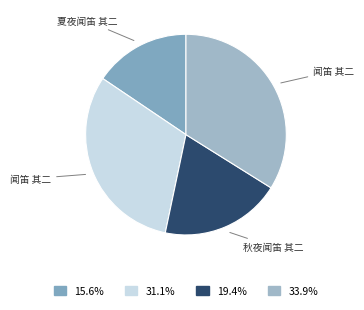

How many slices are in this pie chart?

4